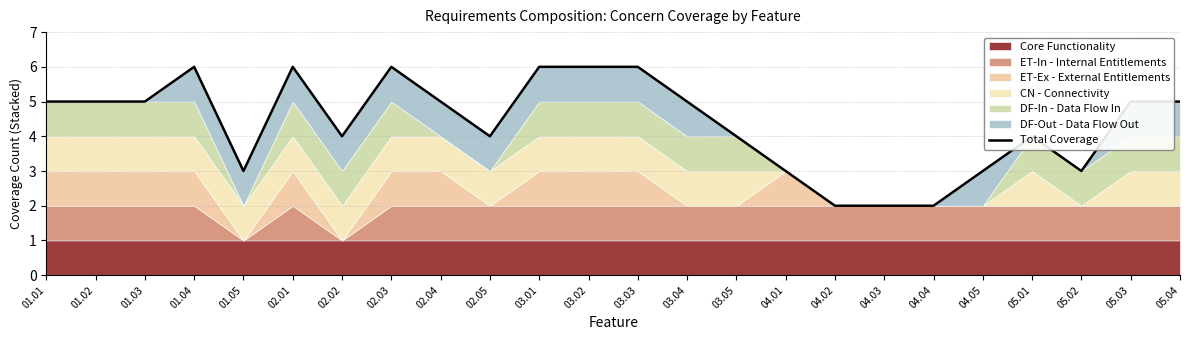

What position from the right is 05.02?

3